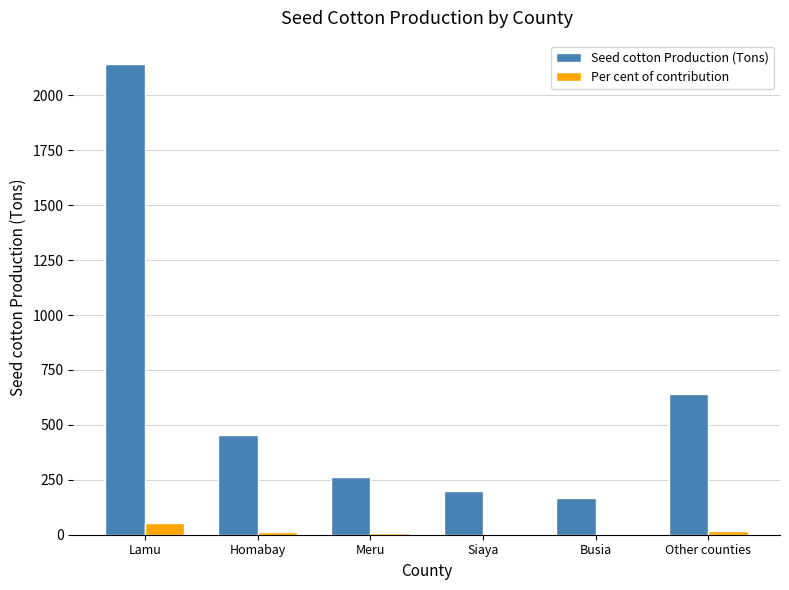

What value does the Per cent of contribution series have at Lamu?

55.4